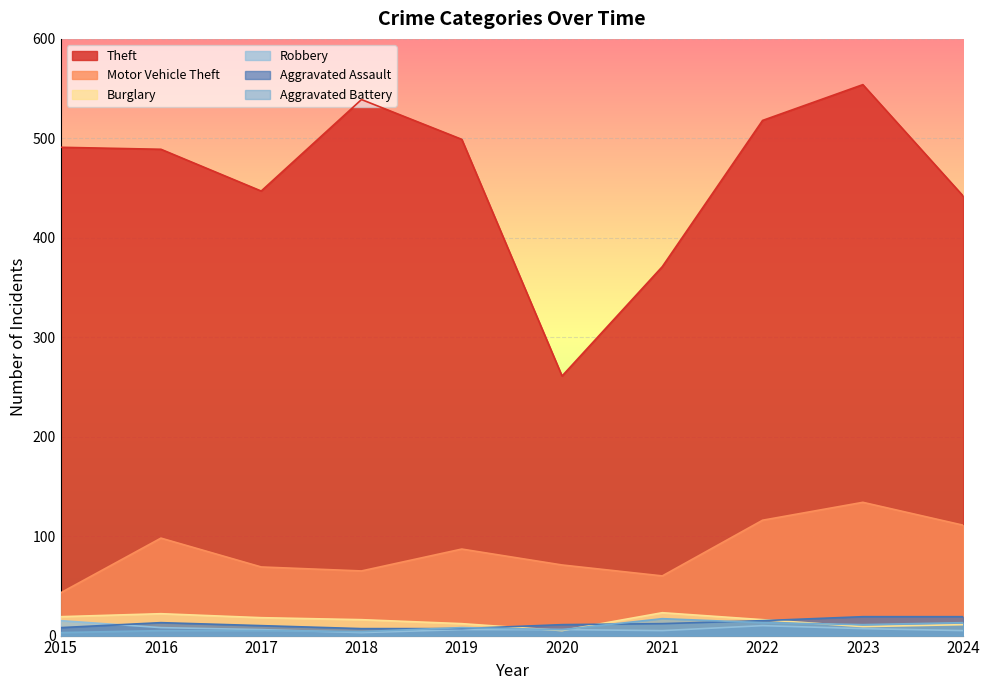

What is the sum of the Burglary values at 2022 and 2024?

27